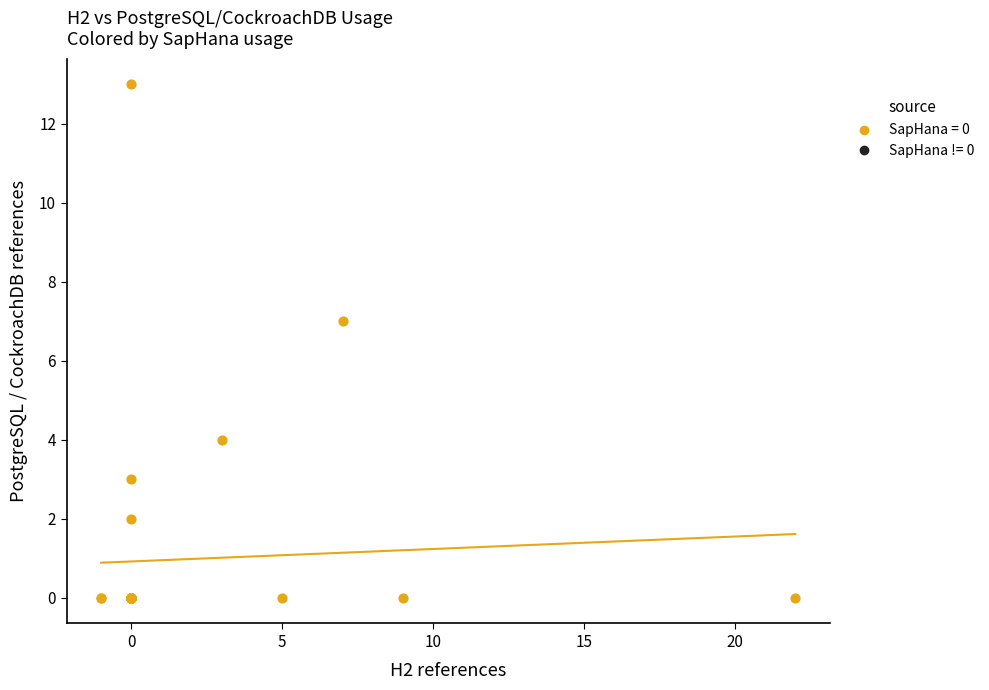

What Y value in the scatter plot is closest to 6?

7